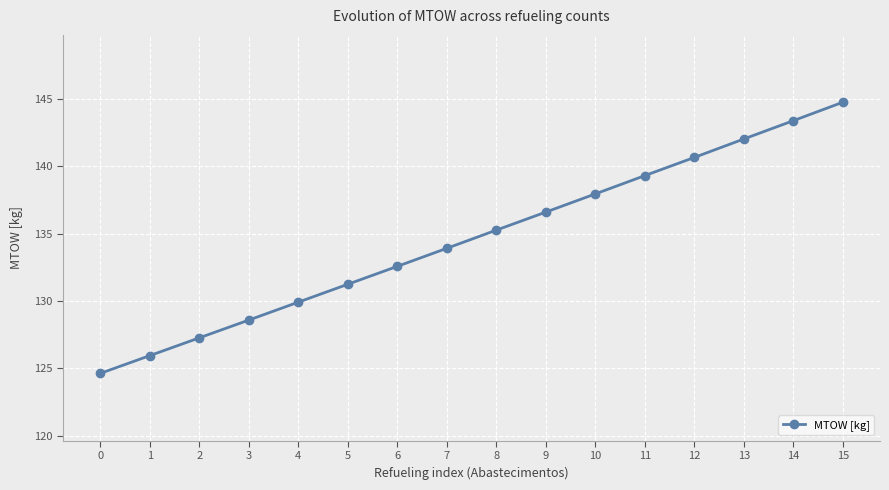

What is the difference between the maximum and minimum values?

20.1